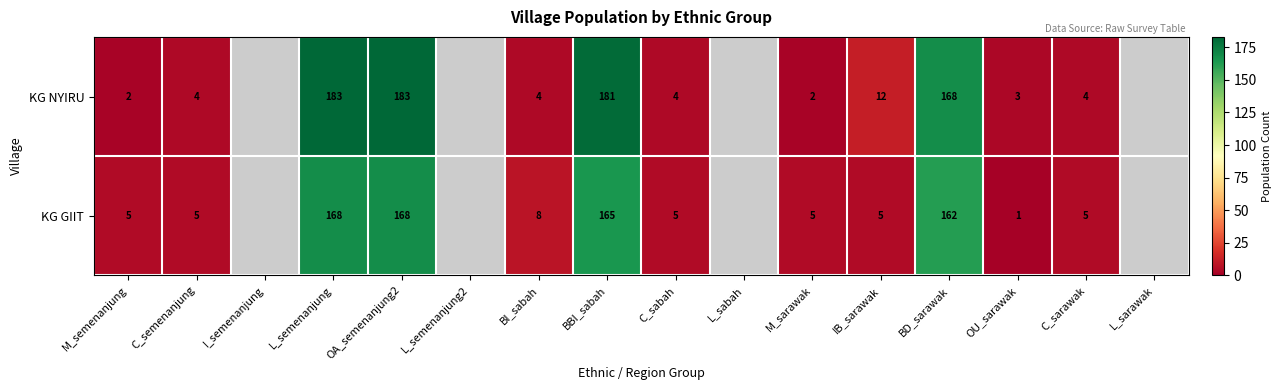

Rank the series at OU_sarawak from highest to lowest value.

KG NYIRU, KG GIIT